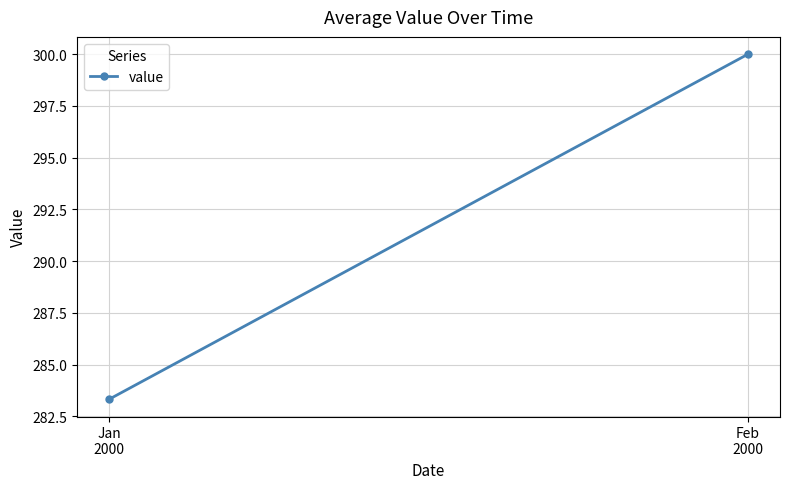

List the labels in order of value, largest first.

Feb
2000, Jan
2000